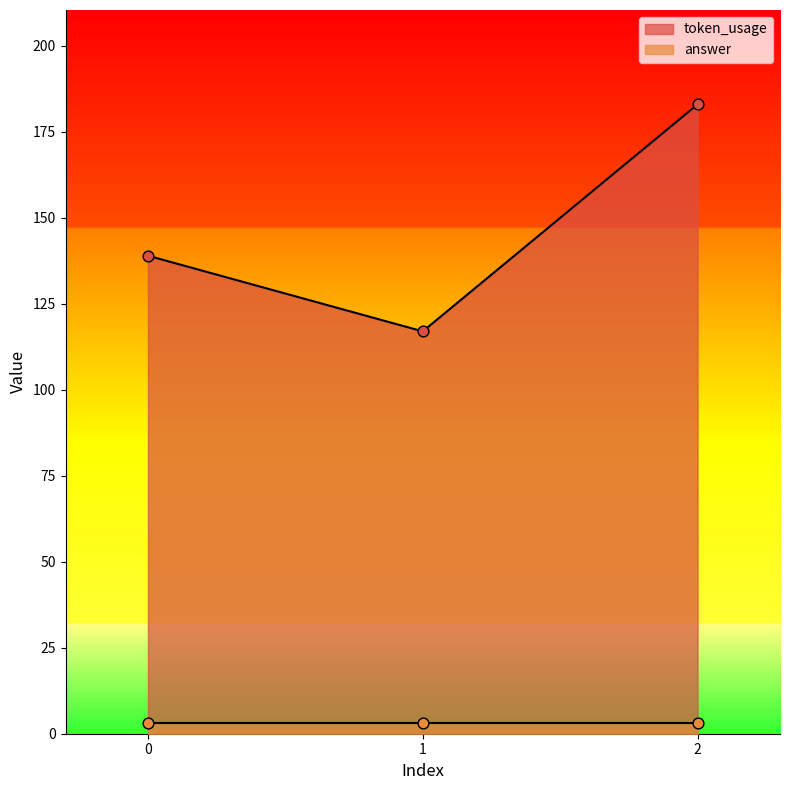

What is the change in value from 0 to 2?

+44